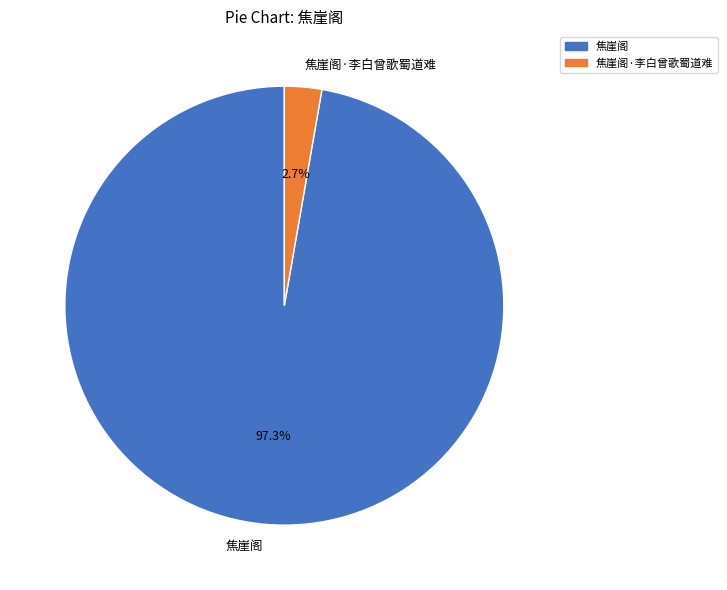

Combined, do 焦崖阁·李白曾歌蜀道难 and 焦崖阁 account for over 50%?

Yes